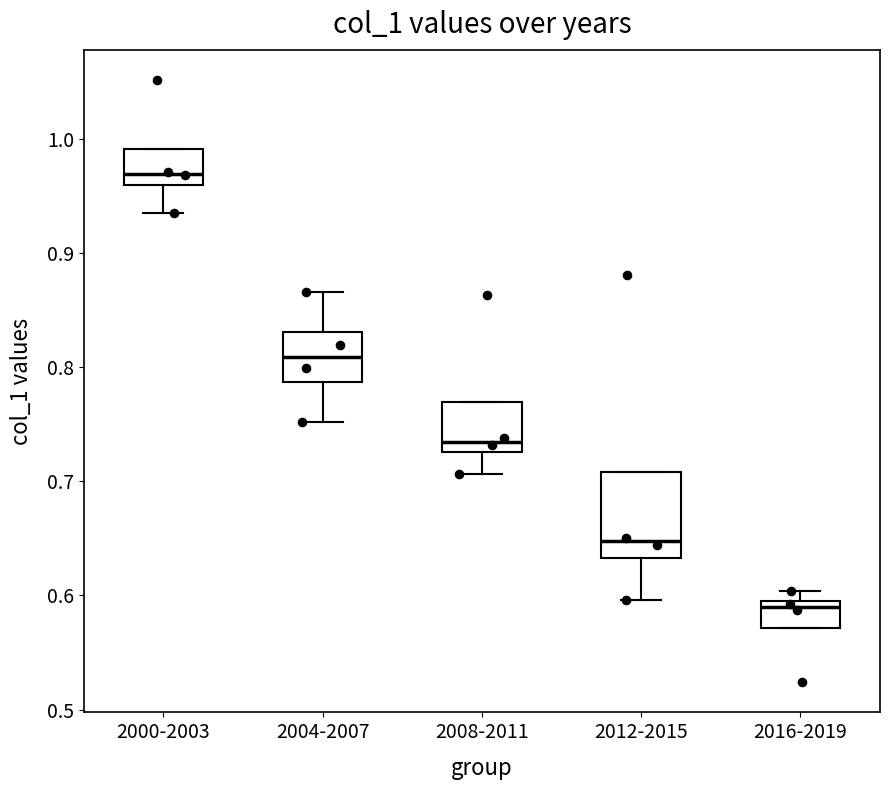

Which box's median line is the lowest?

2016-2019